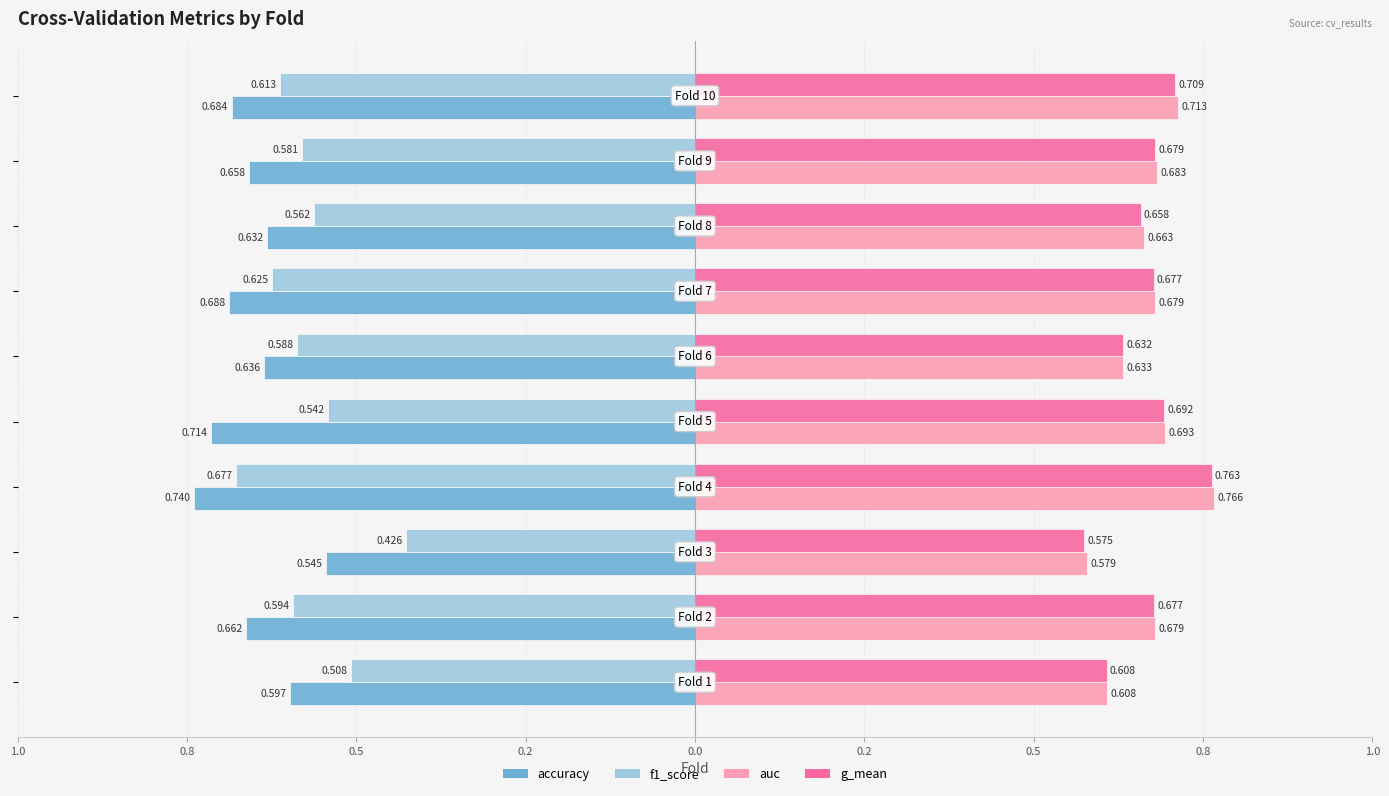

What are all the series names shown in the legend?

accuracy, f1_score, auc, g_mean